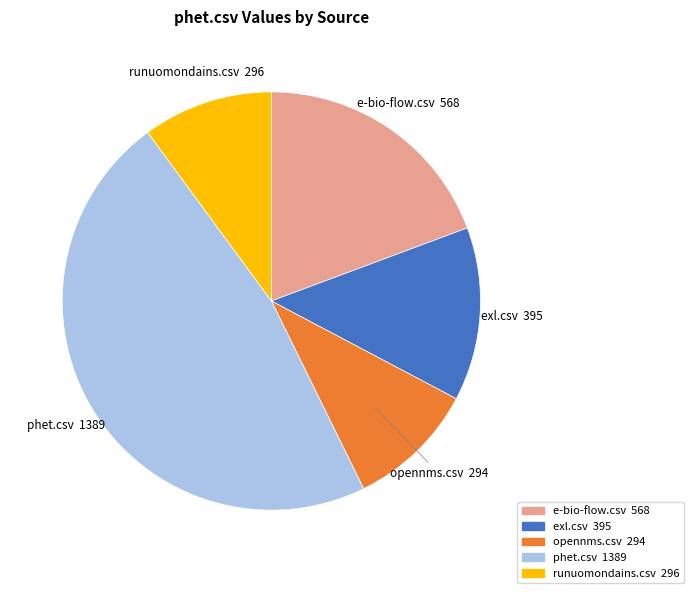

Between runuomondains.csv and phet.csv, which is larger?

phet.csv